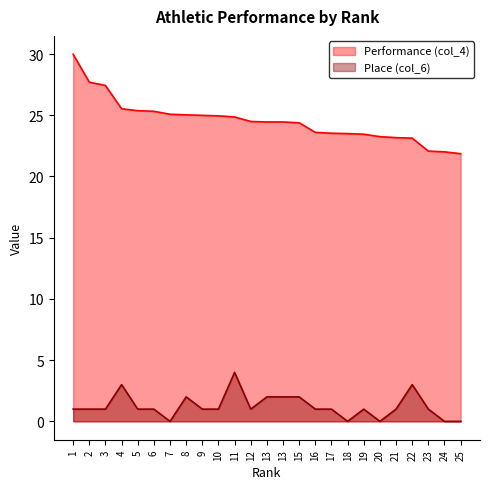

Count the number of data series in this chart.

2